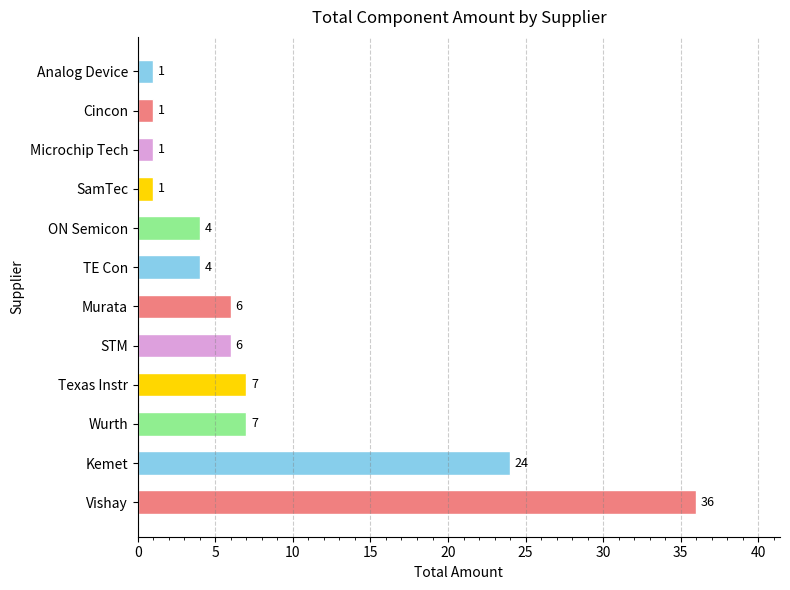

True or false: the data shows 7 at Texas Instr.

True